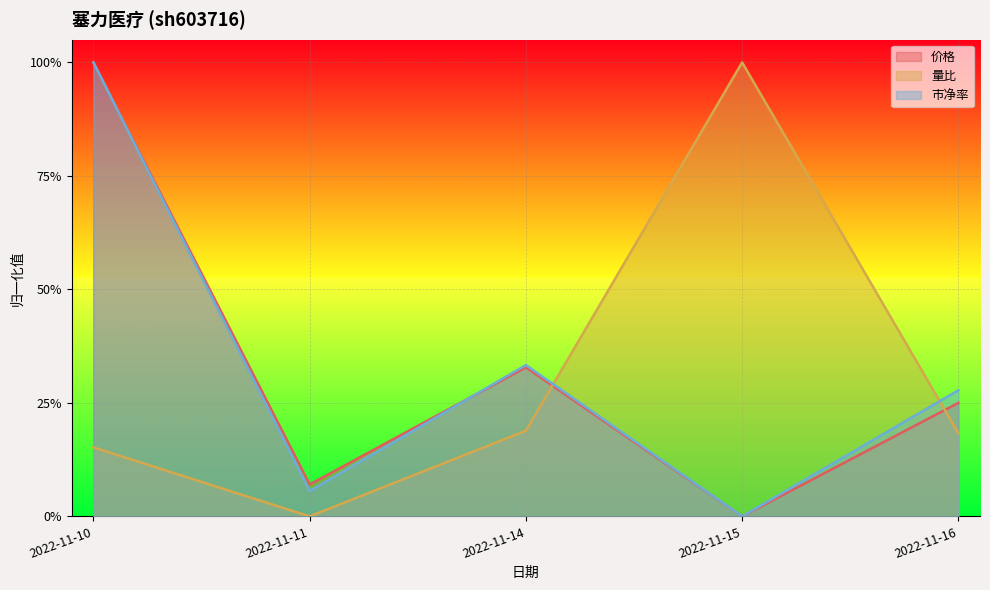

What is the highest value of the 量比 series?

1.0